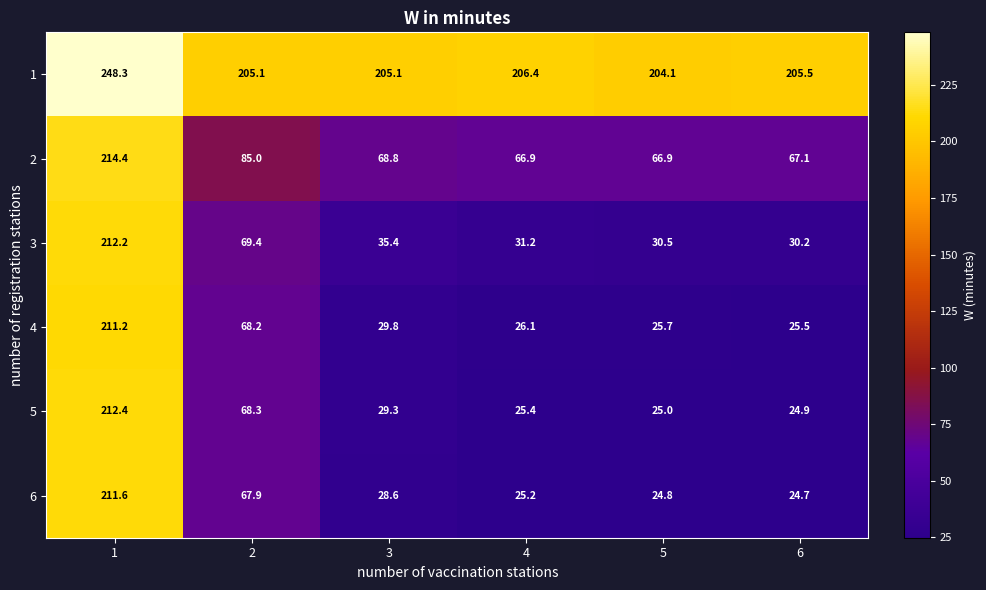

What is the minimum value shown in the chart?

24.7